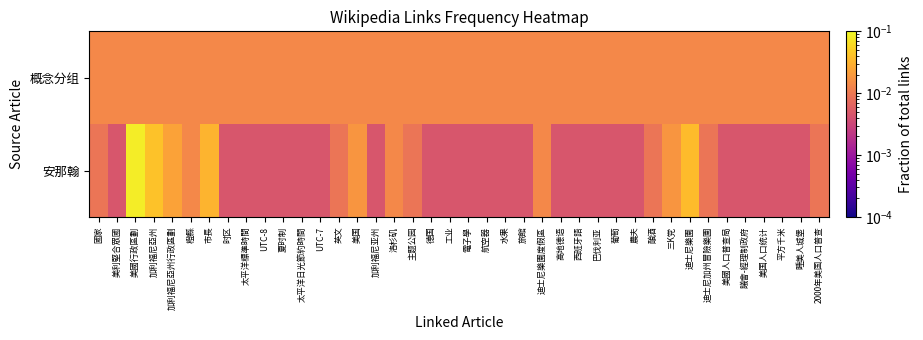

Which label corresponds to the largest value in the chart?

美國行政區劃